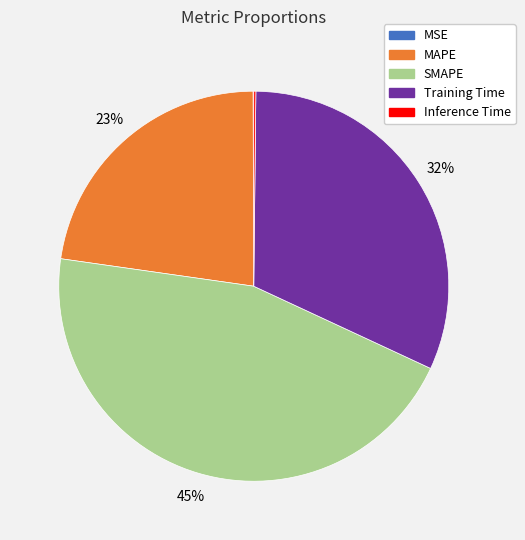

Is there any slice that represents more than half of the pie?

No